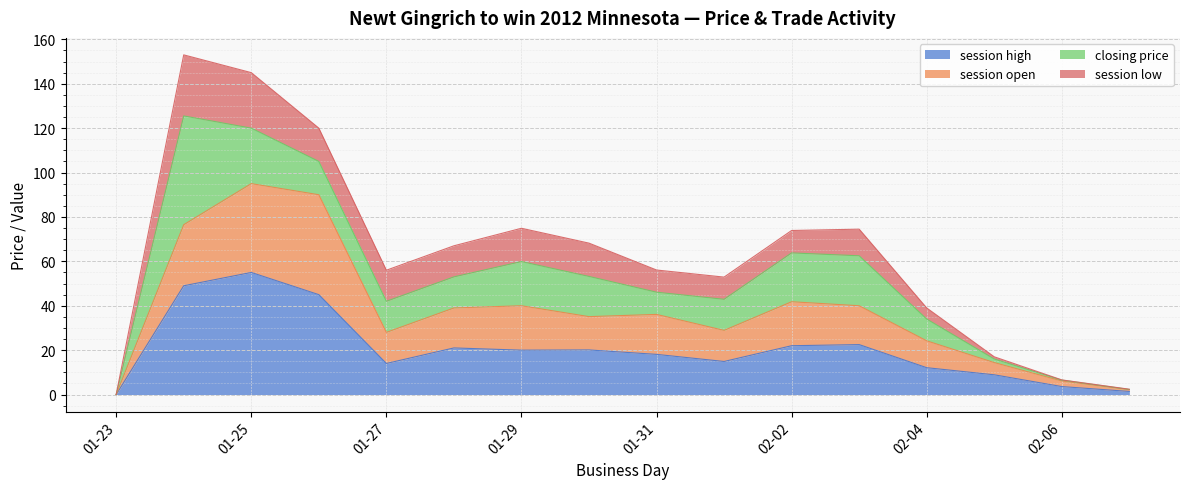

What is the highest value of the session high series?

55.0